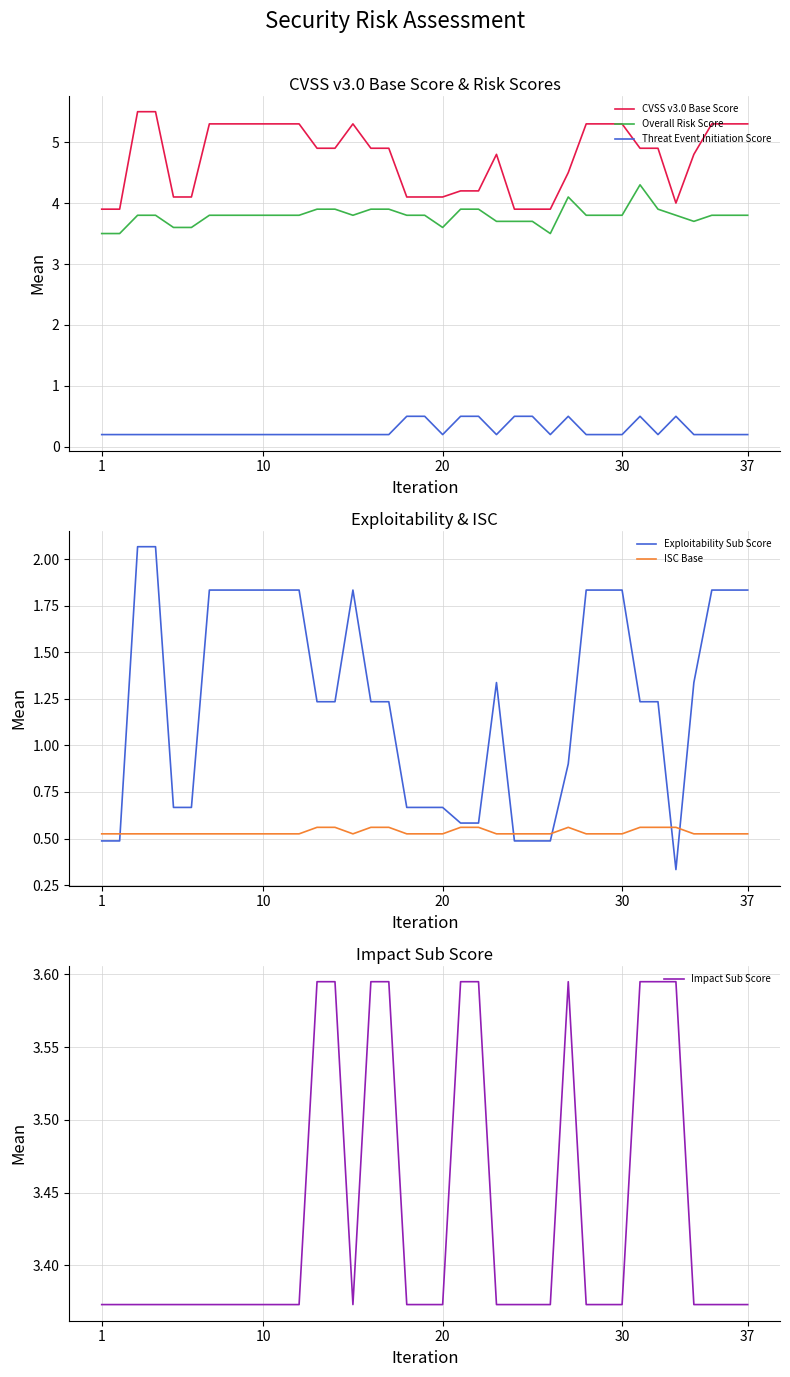

Which series ends up on top after the final intersection of Exploitability Sub Score and ISC Base?

Exploitability Sub Score